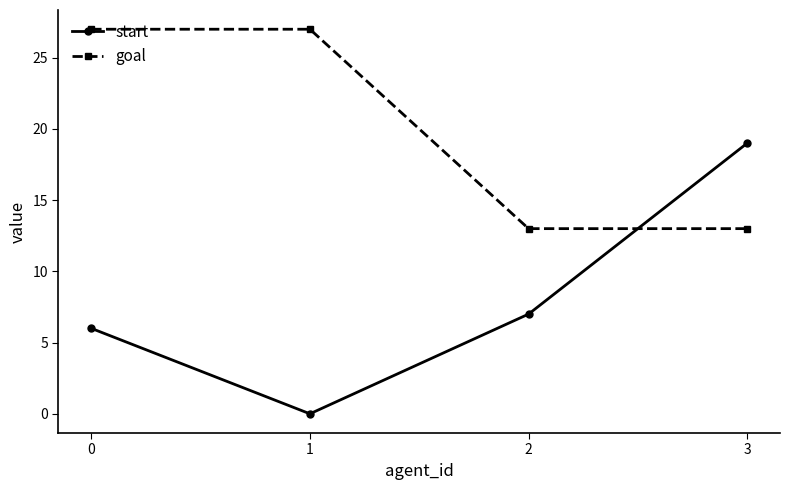

What is the approximate value of goal at 0, to the nearest 5?

25